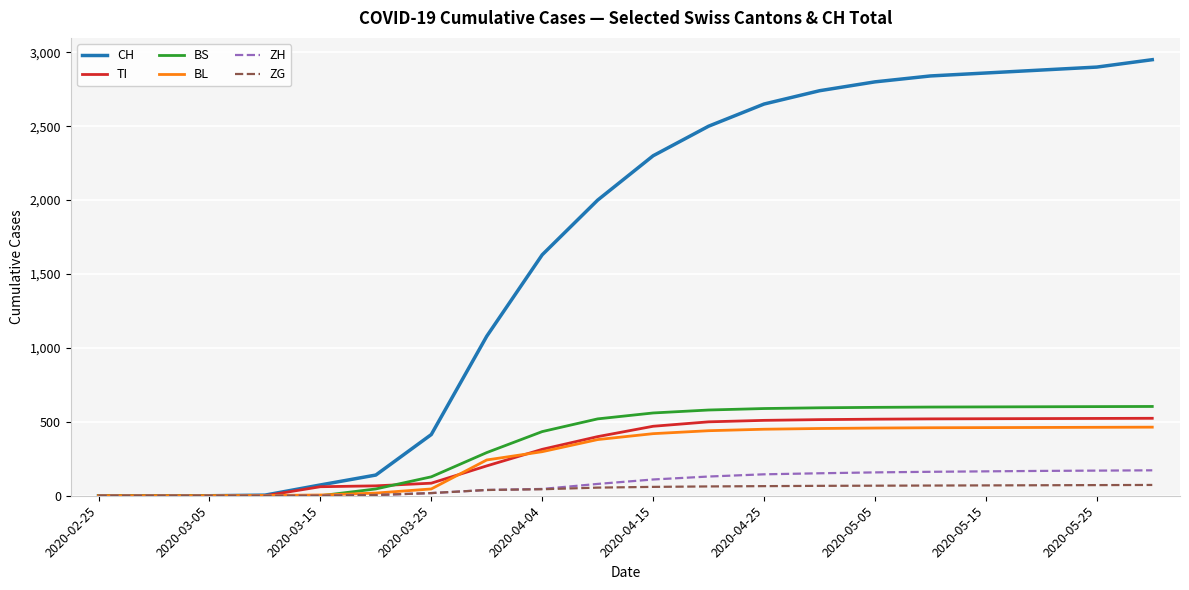

How many lines are shown in the chart?

6